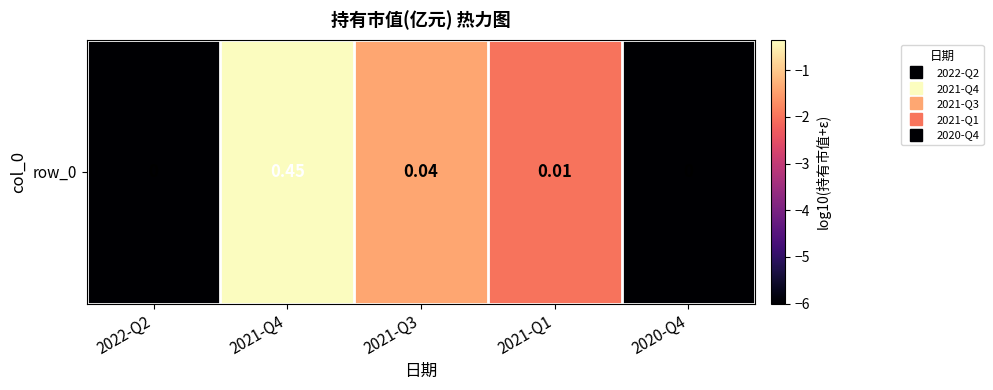

Is it true that the value at 2021-Q1 is -2.0?

True